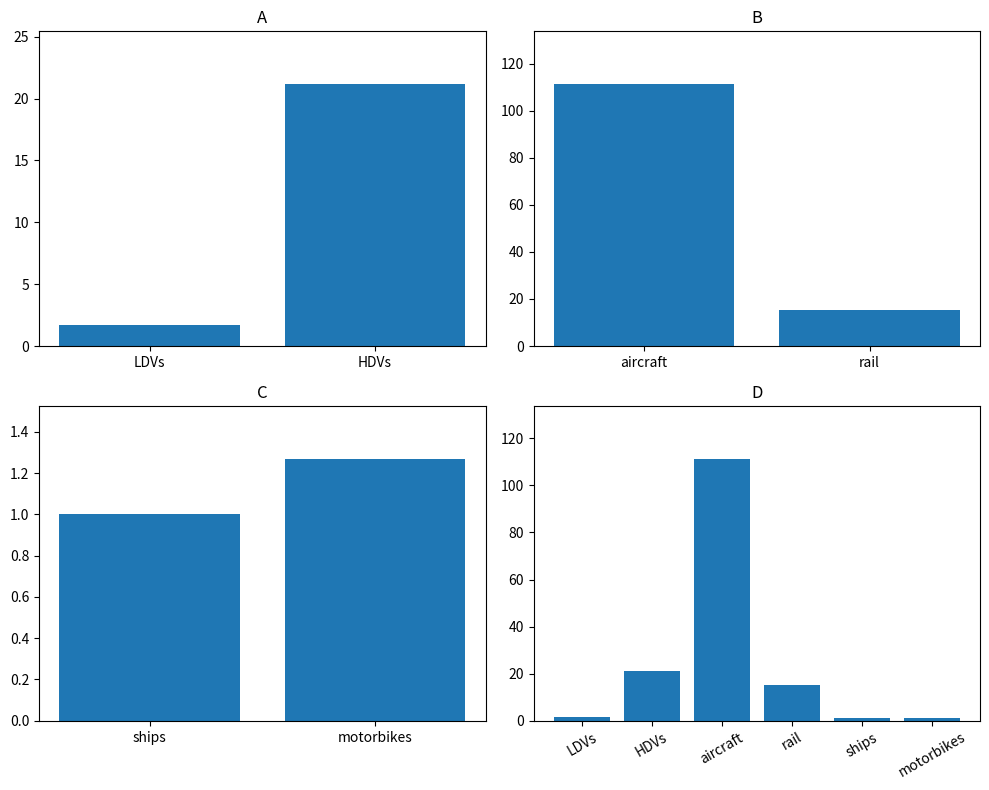

What are all the series names shown in the legend?

LDVs, HDVs, aircraft, rail, ships, motorbikes